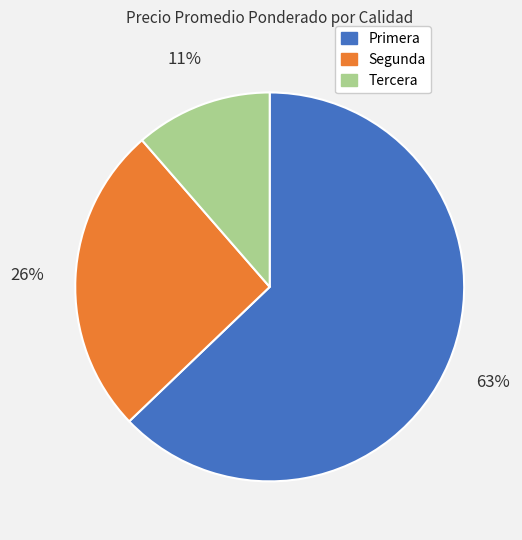

To the nearest percent, what is the combined percentage of Tercera and Segunda?

37%